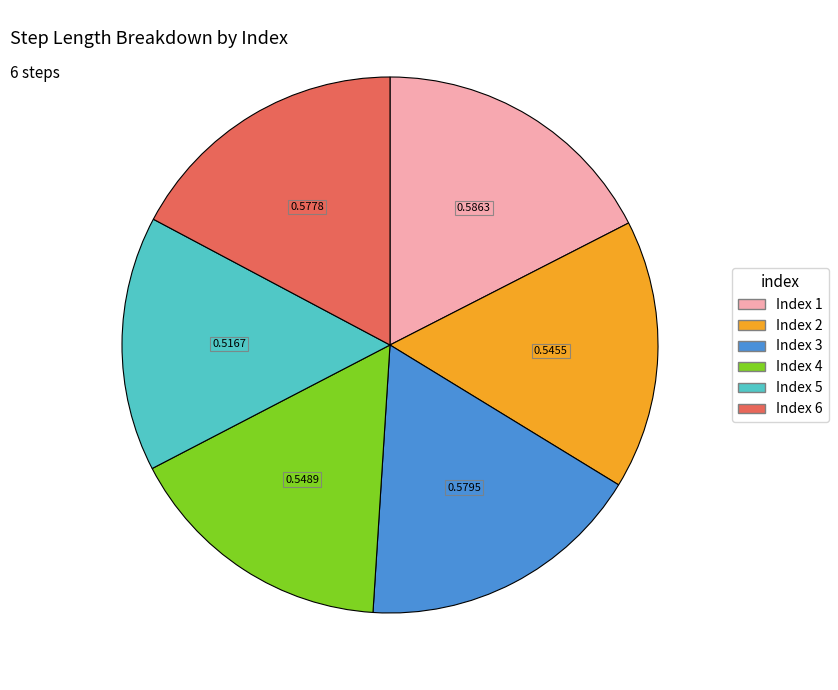

Is there any slice that represents more than half of the pie?

No